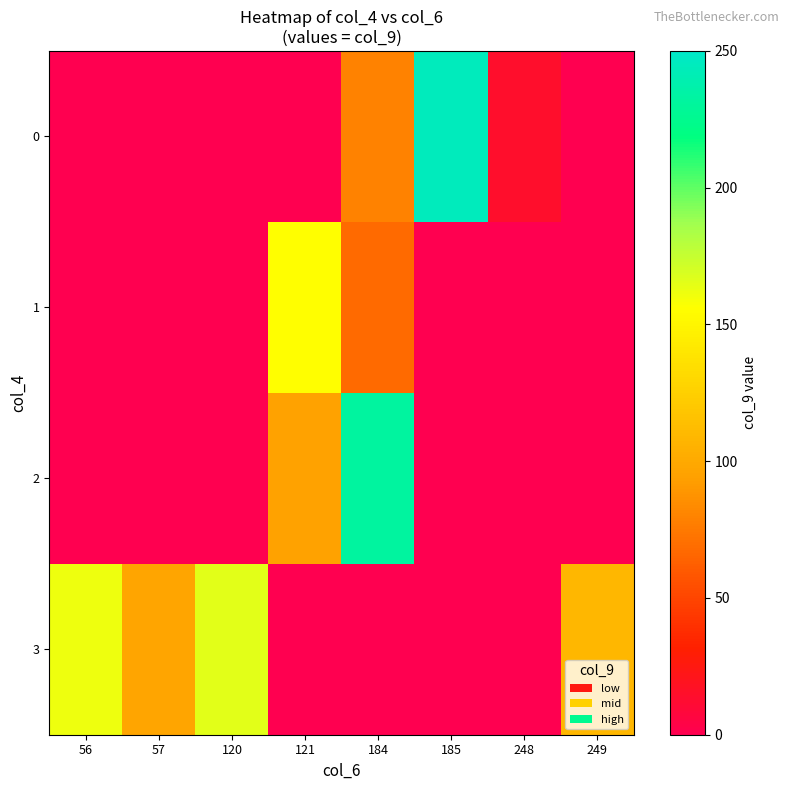

Reading right to left, list all the values displayed in this chart.

0: 249=0	248=14	185=245	184=80	121=0	120=0	57=0	56=0
1: 249=0	248=0	185=0	184=68	121=156	120=0	57=0	56=0
2: 249=0	248=0	185=0	184=232	121=95	120=0	57=0	56=0
3: 249=109	248=0	185=0	184=0	121=0	120=166	57=97	56=162